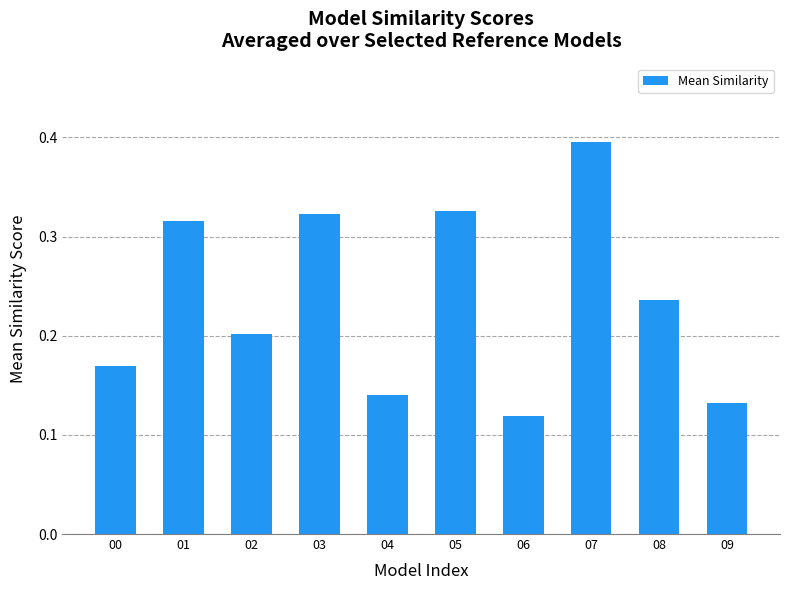

What is the change in value from 00 to 03?

+0.2